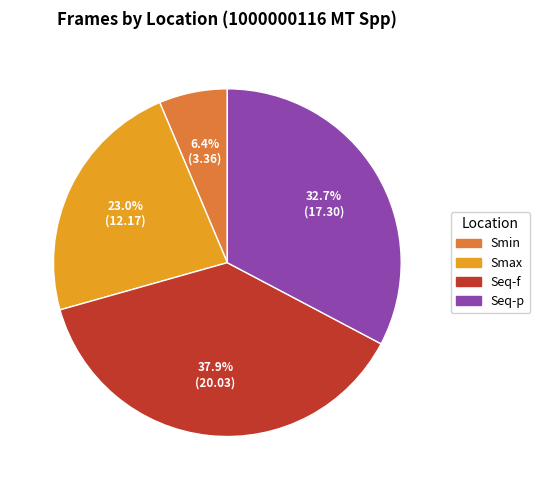

How many slices are in this pie chart?

4